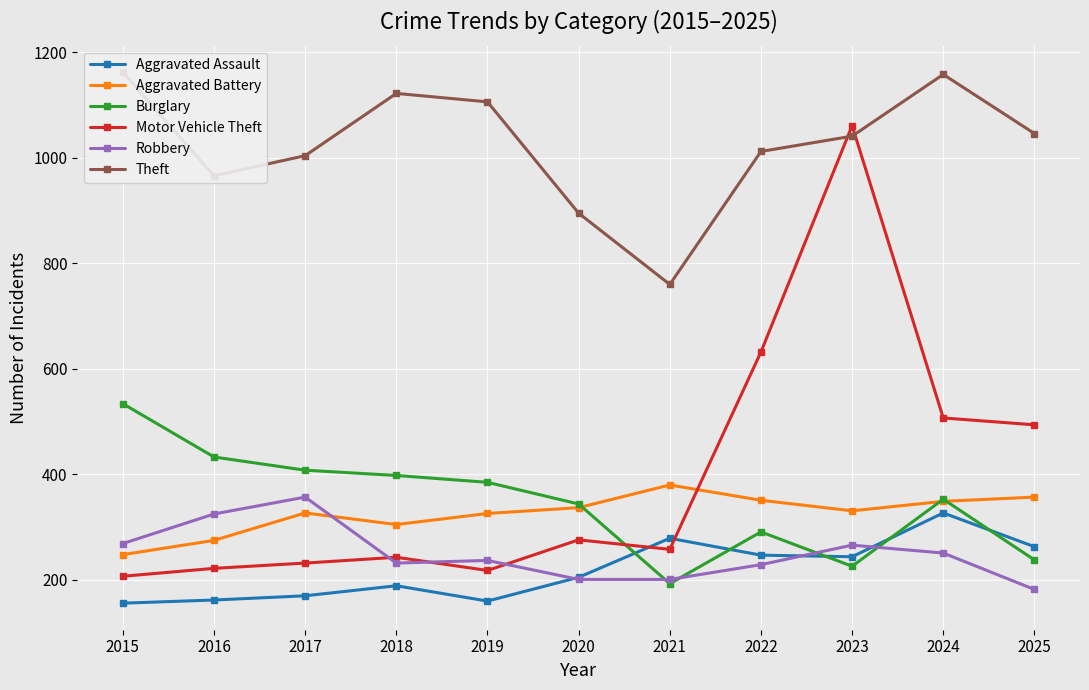

At which label does Burglary first exceed 353?

2015